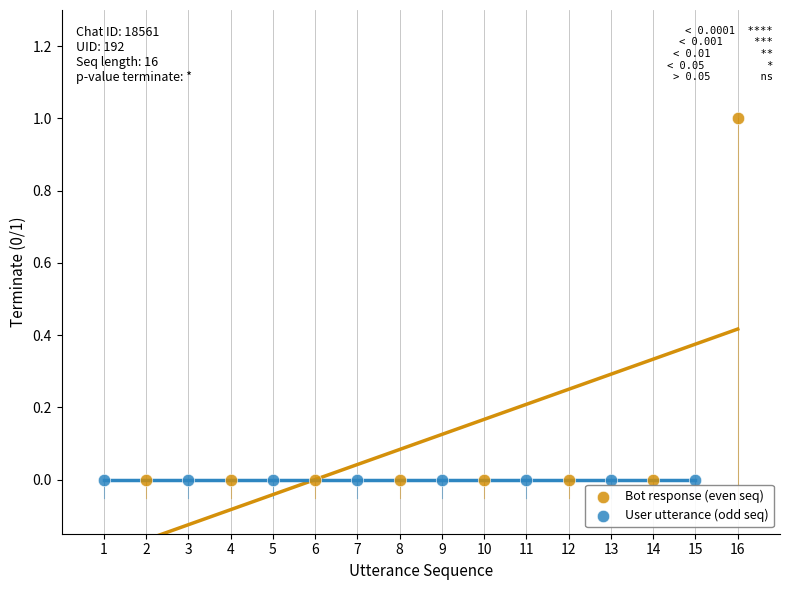

Which series contains the highest Y value?

Bot response (even seq)